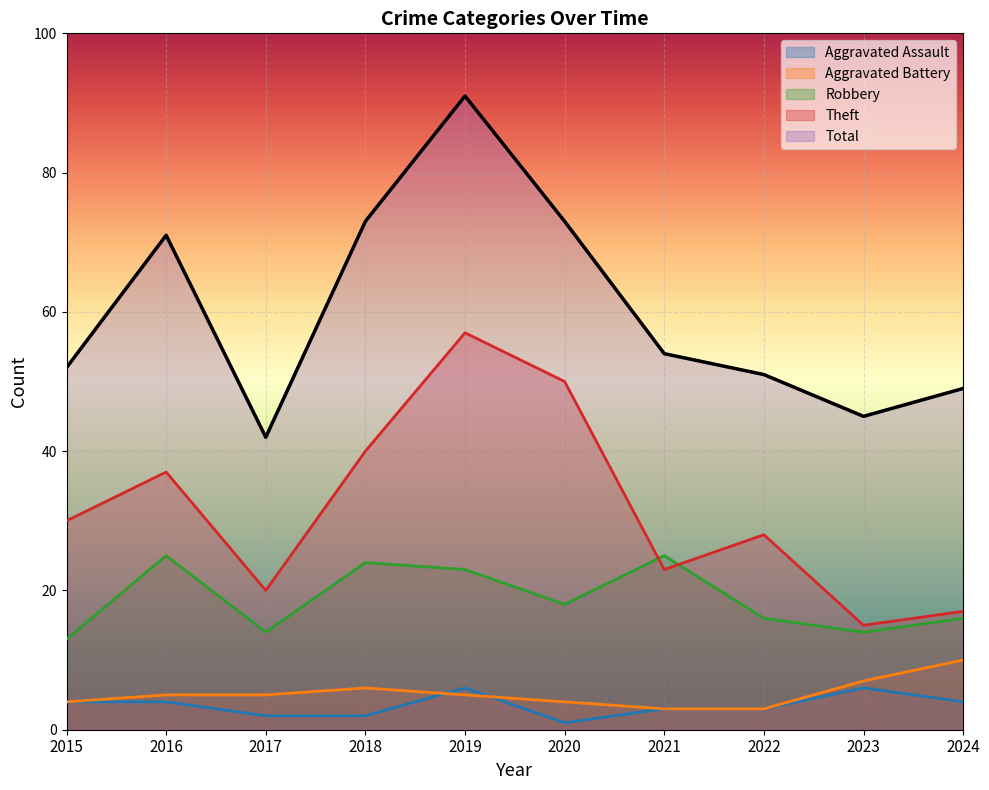

How many lines are shown in the chart?

5